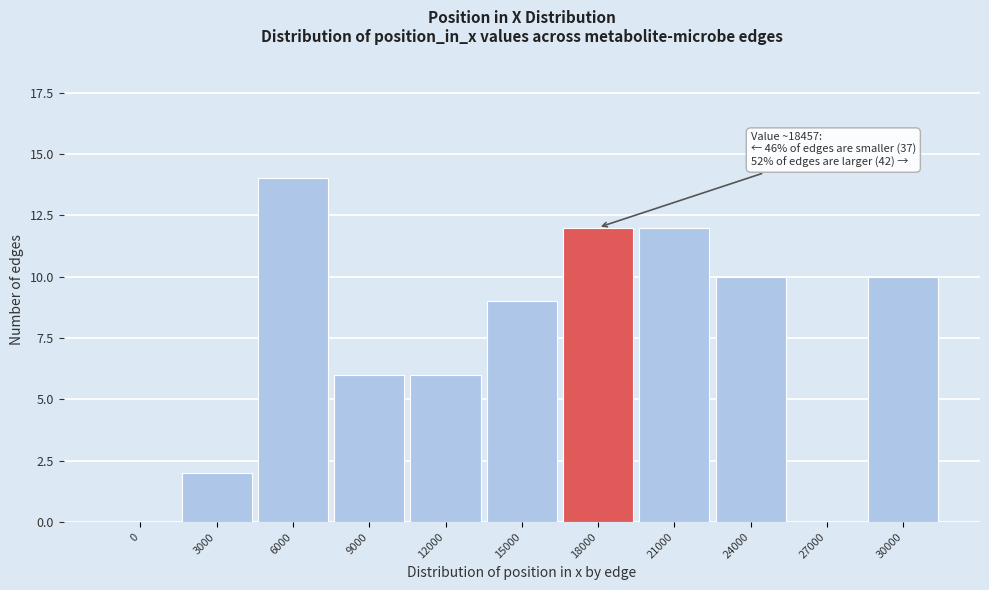

Reading left to right, extract all data points from this chart.

0=0	3000=2	6000=14	9000=6	12000=6	15000=9	18000=12	21000=12	24000=10	27000=0	30000=10